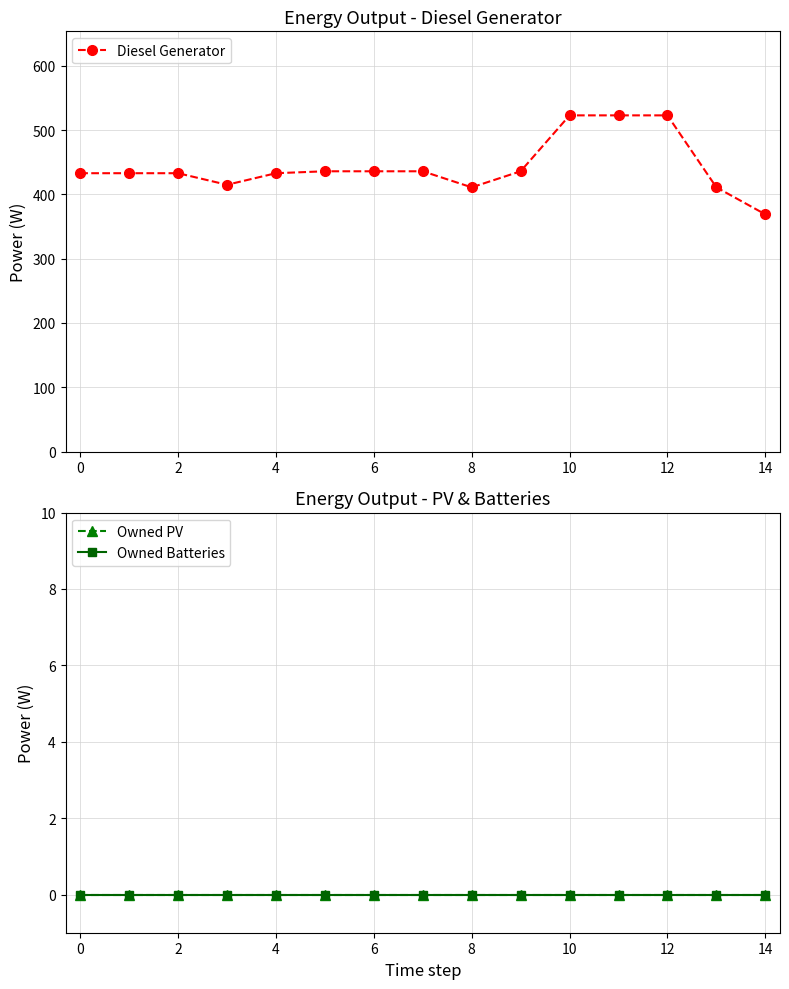

The value of Diesel Generator at 8 is 411. True or false?

True